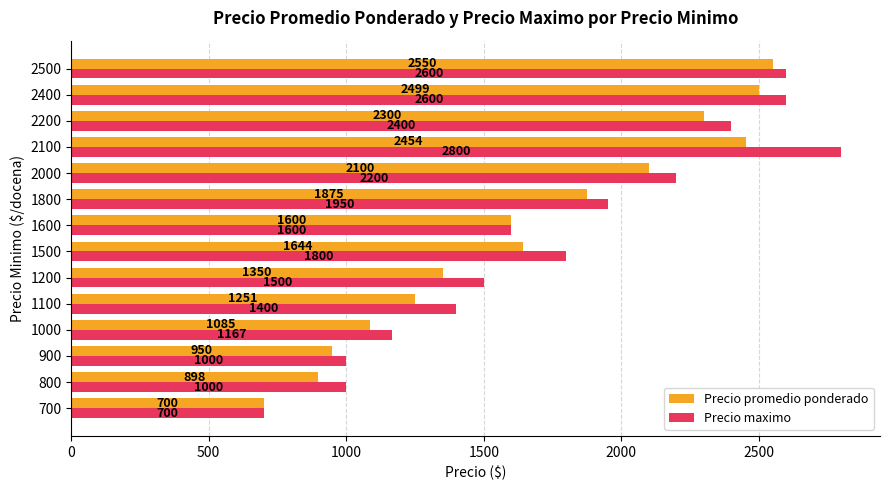

Which category has the highest value in the Precio maximo series?

2100